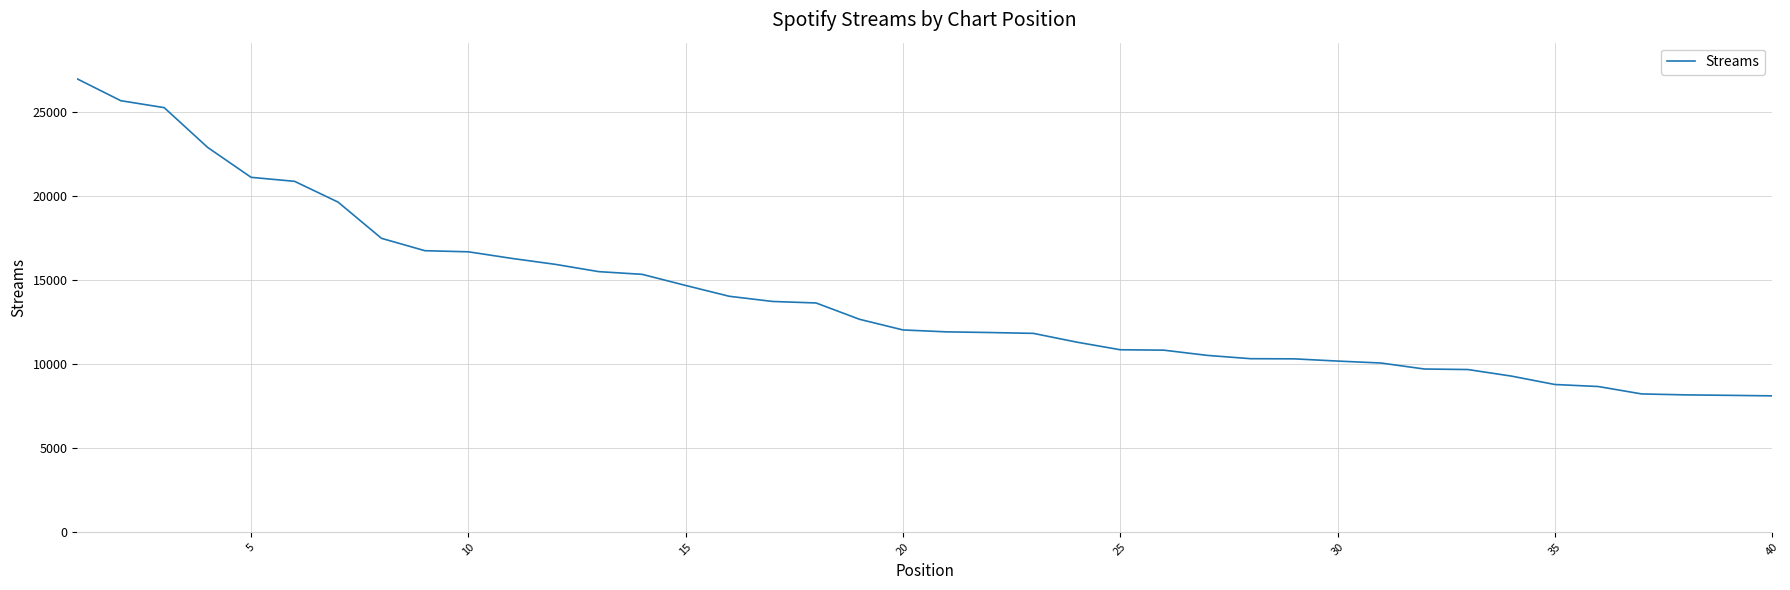

How many lines are shown in the chart?

1